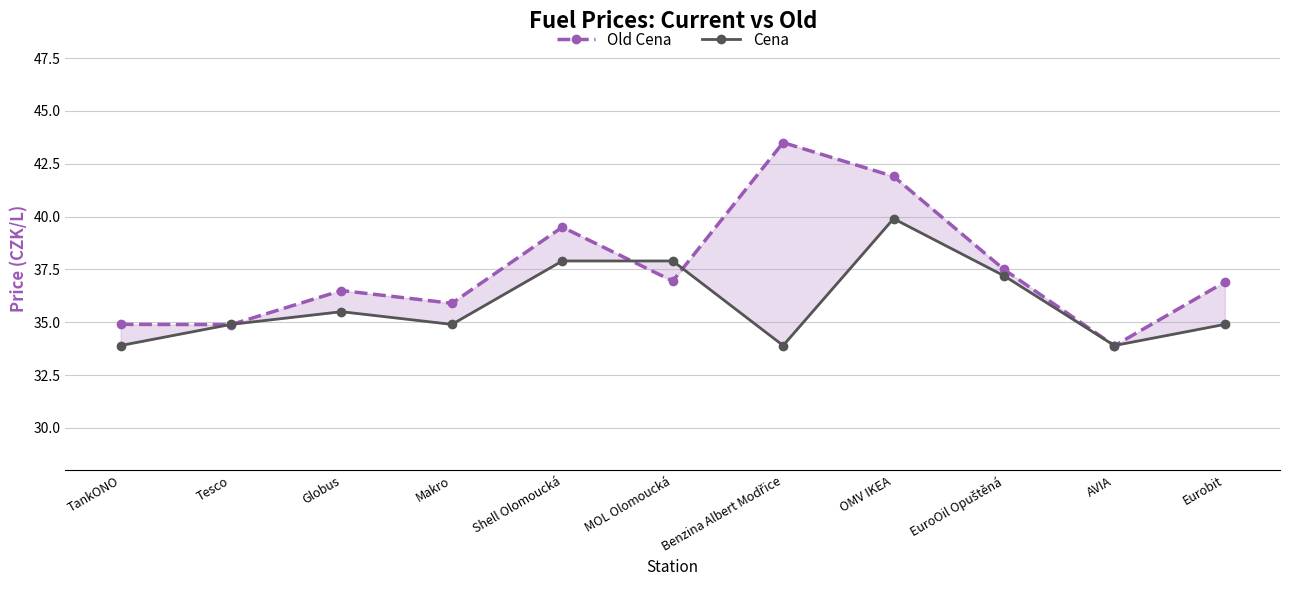

Between which two adjacent categories do Cena and Old Cena first intersect?

TankONO and Tesco